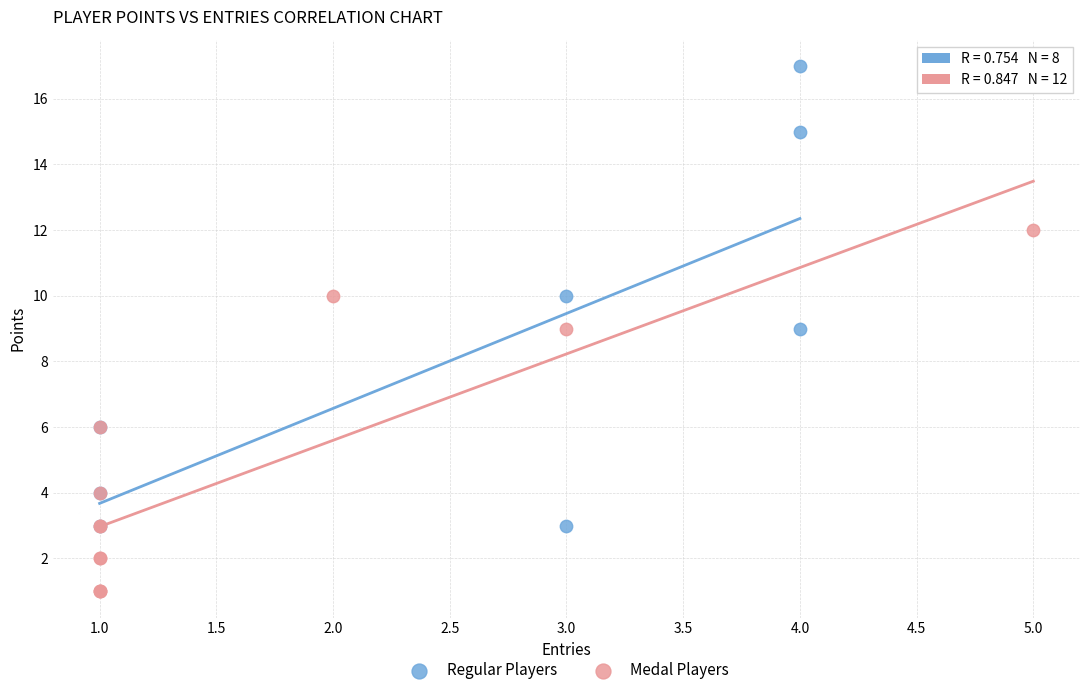

Which series contains the highest Y value?

Regular Players